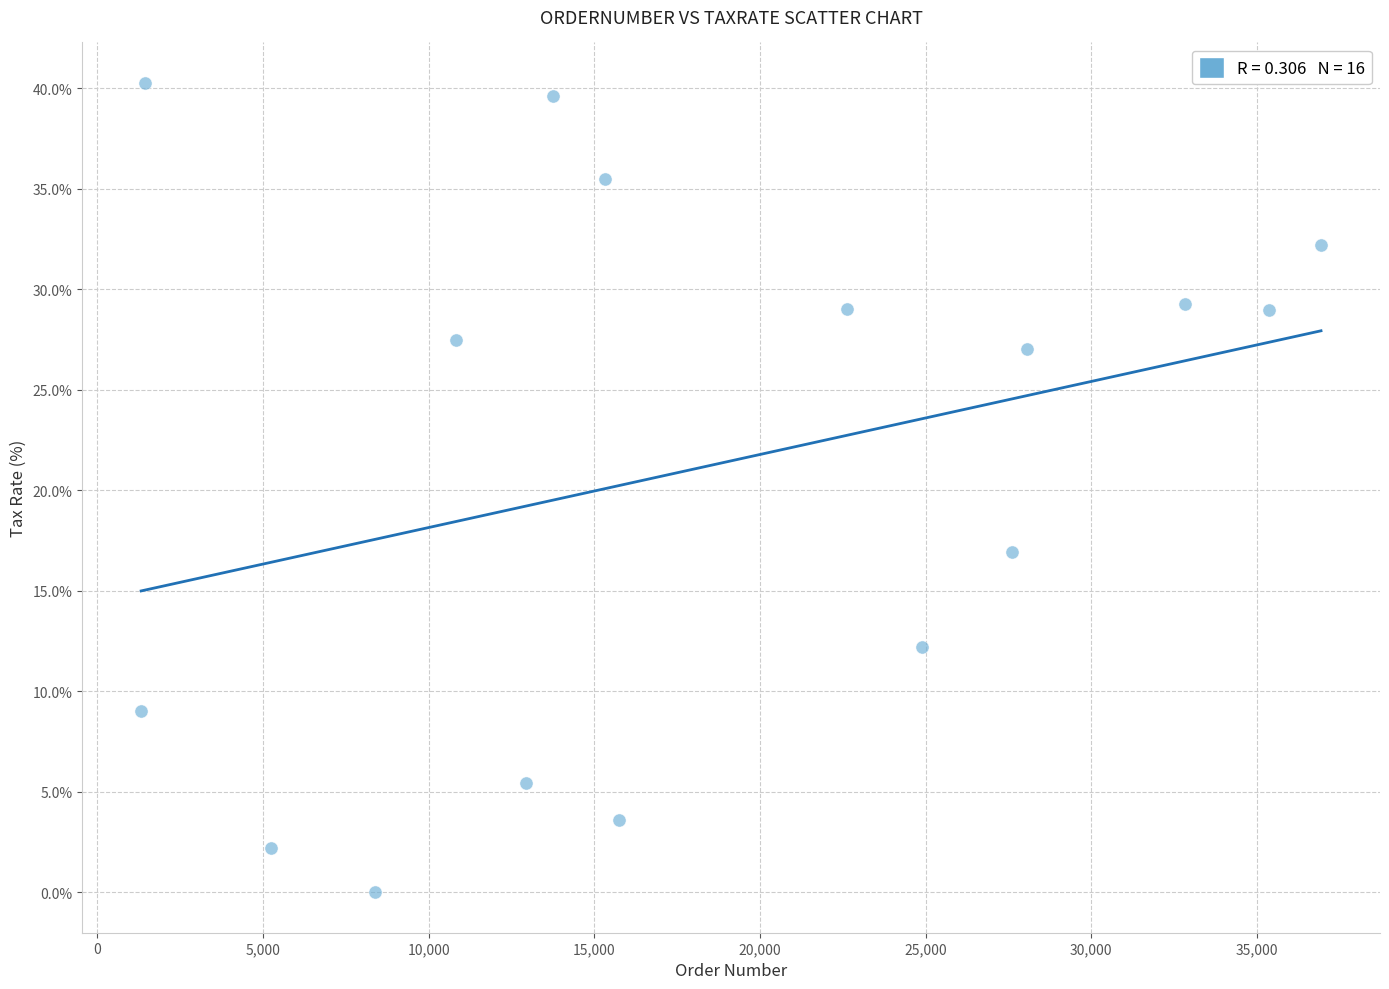

What is the range of X values (max minus min)?

35611.0